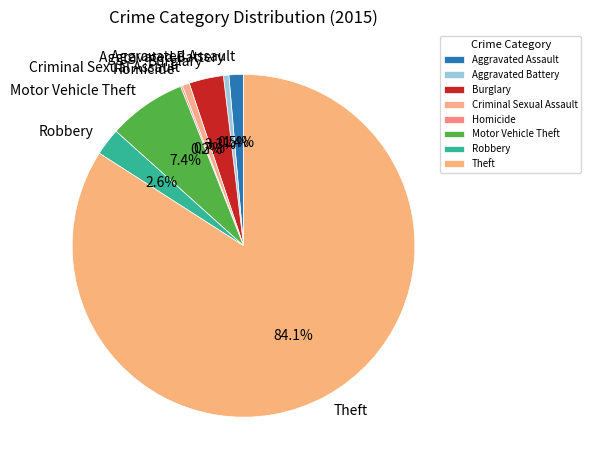

Is Burglary the majority of the pie?

No